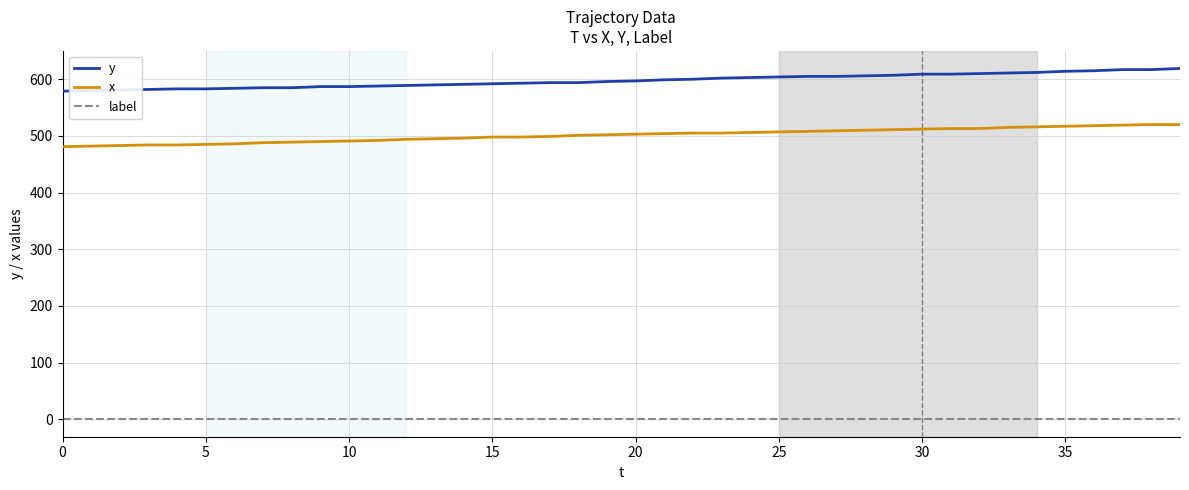

True or false: label and y cross at least once.

False